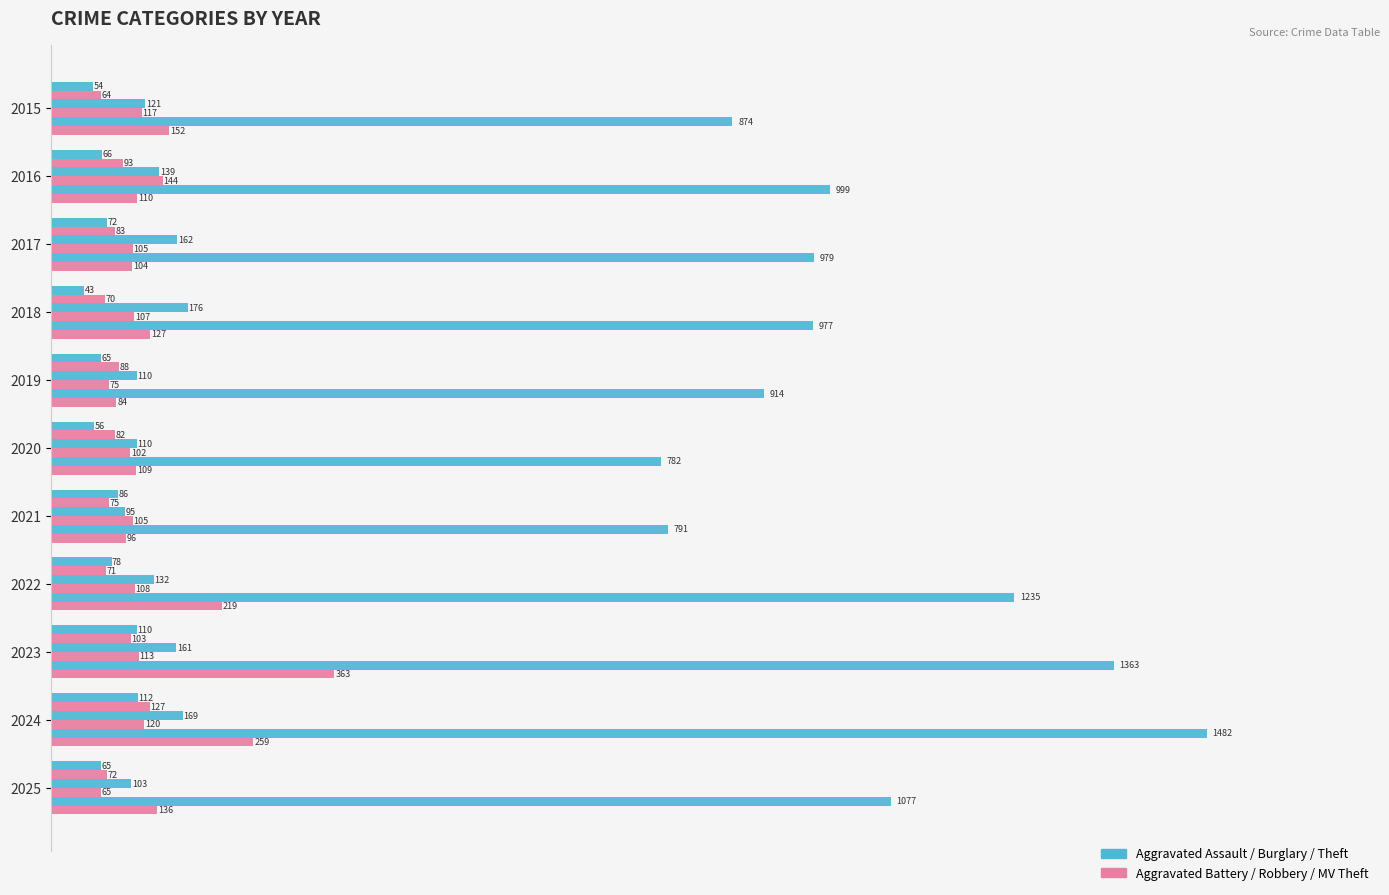

How many distinct data groups are displayed?

6